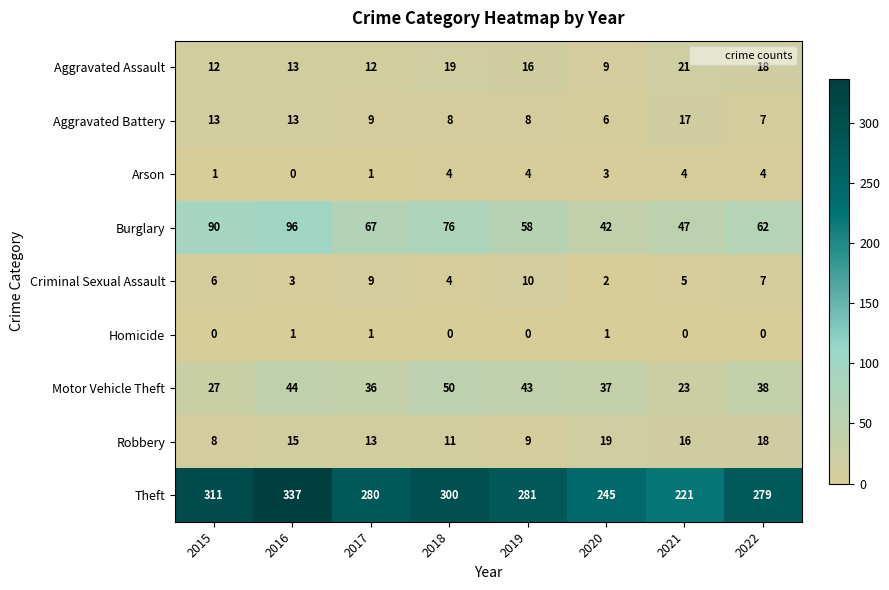

Which series changed the most between 2015 and 2019?

Burglary